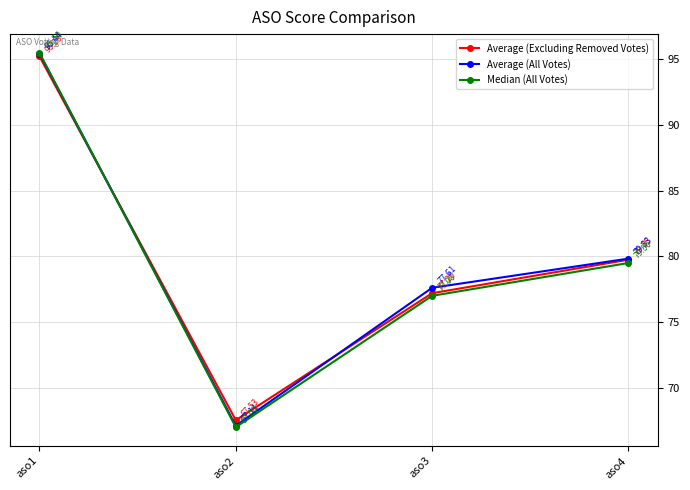

What is the total value across all series at aso2?

201.6